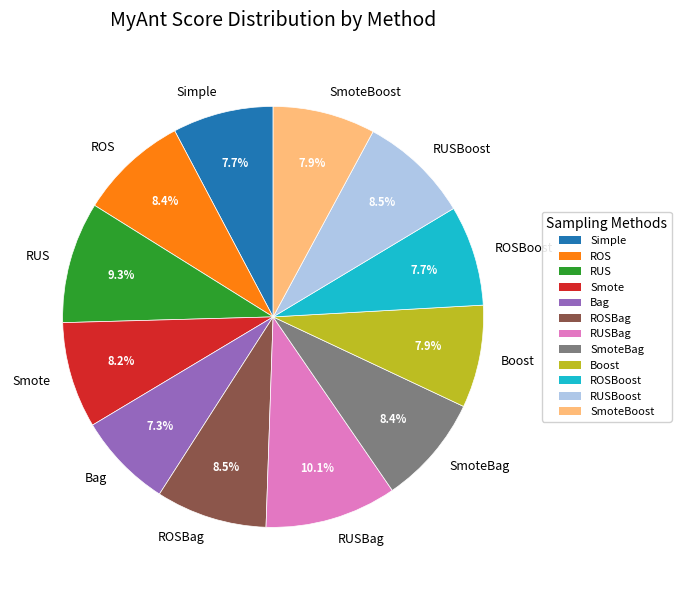

Which category has the biggest portion of the pie?

RUSBag